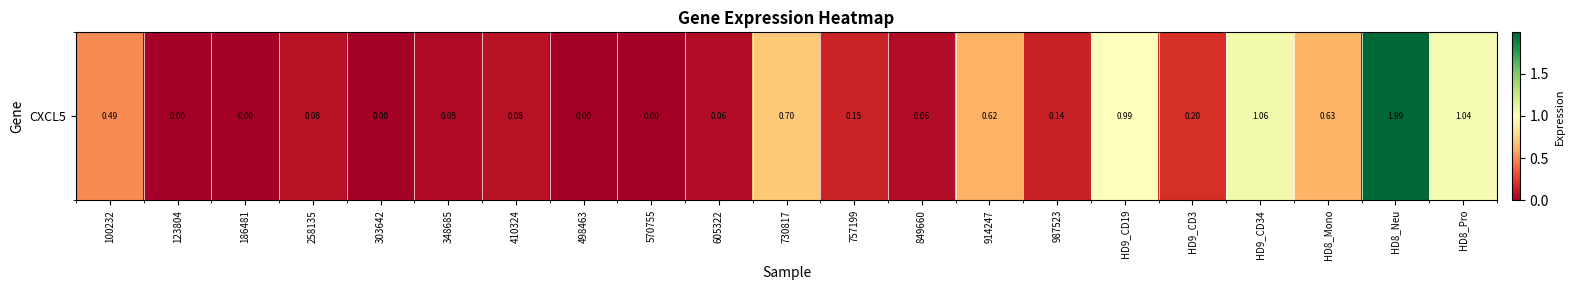

How many distinct data groups are displayed?

1